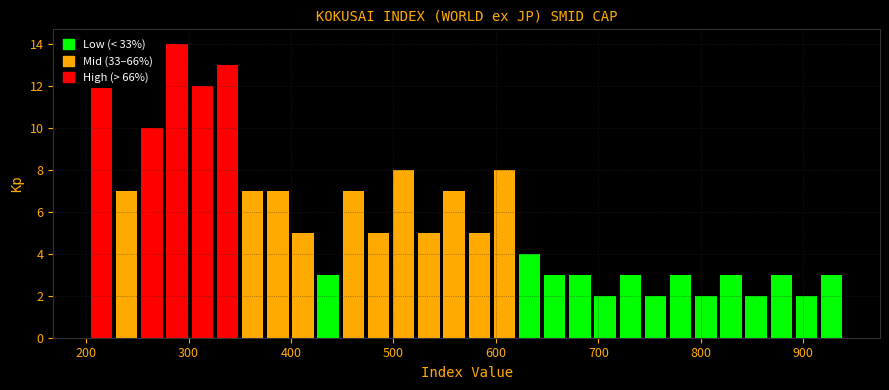

Around what value on the x-axis is the tallest bar? Give the approximate position of its centre, as read against the axis.

290